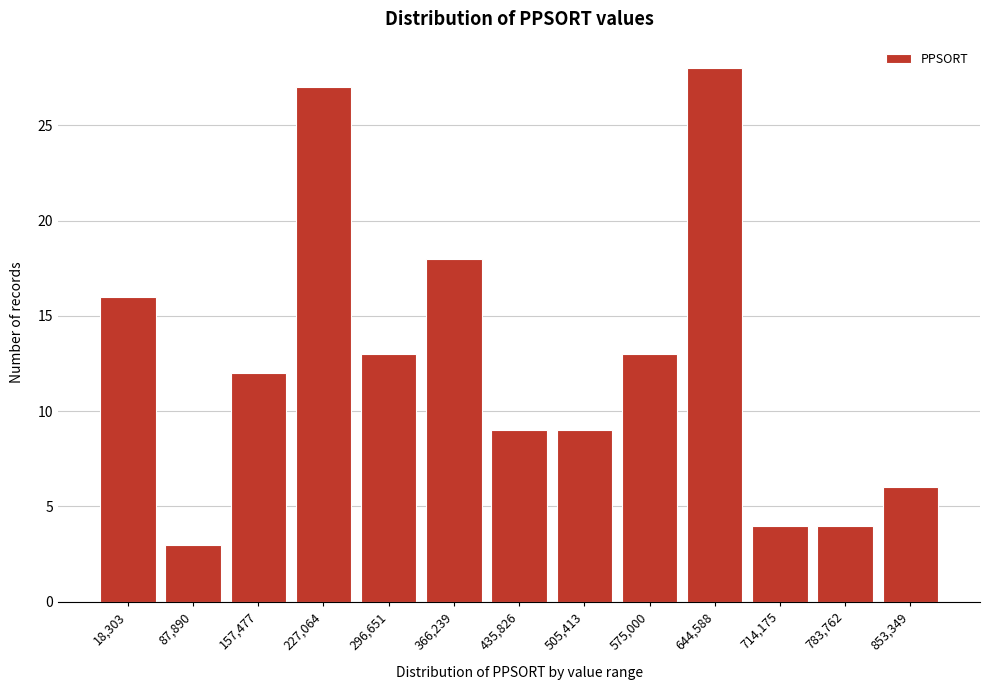

Reading left to right, transcribe all the data shown in this chart.

18,303=16	87,890=3	157,477=12	227,064=27	296,651=13	366,239=18	435,826=9	505,413=9	575,000=13	644,588=28	714,175=4	783,762=4	853,349=6